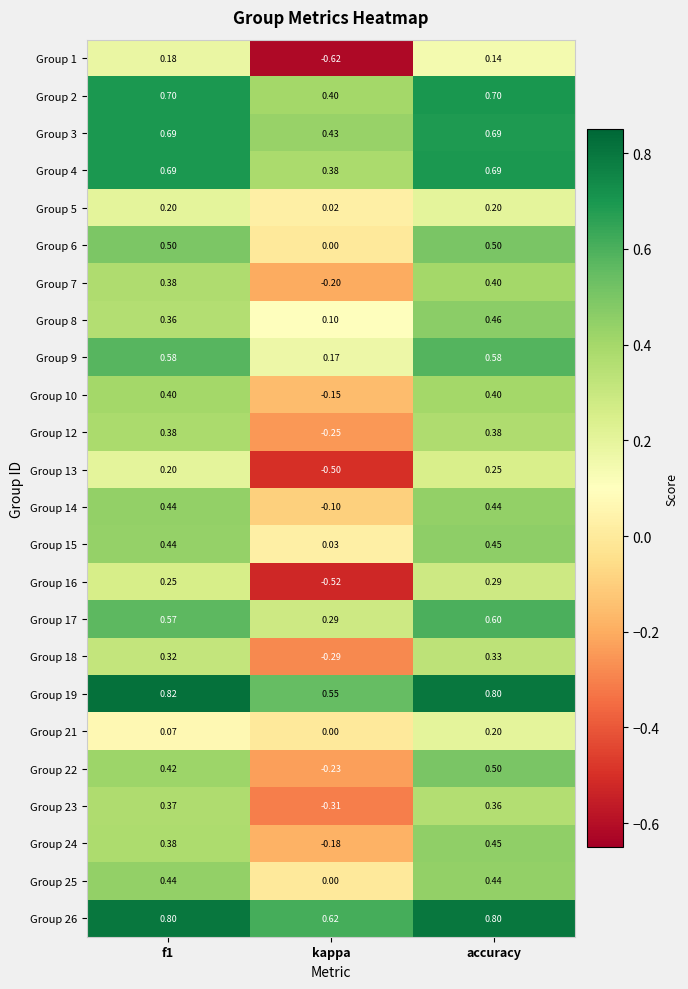

What is the total value across all series at f1?

10.6